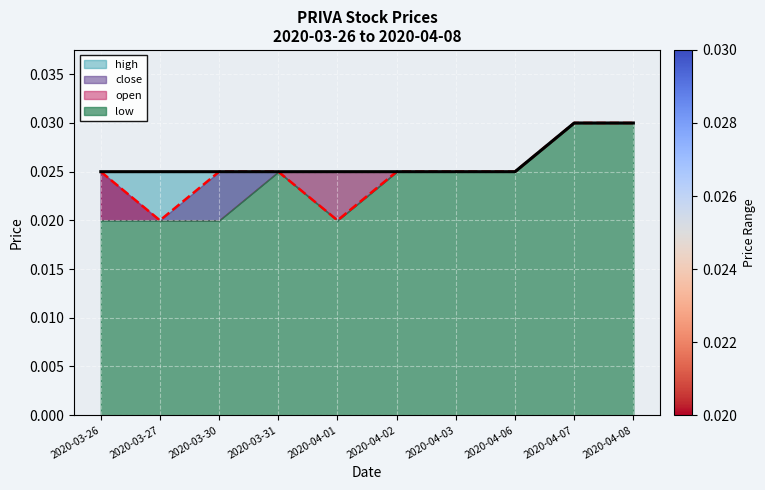

Where is high nearest to the value 0?

2020-03-26